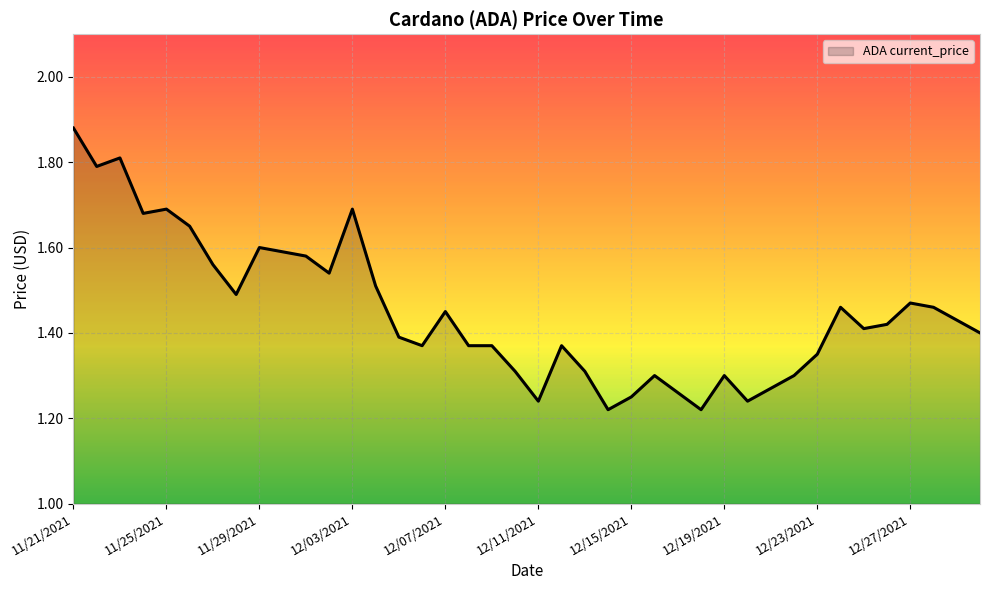

What is the difference between the maximum and minimum values?

0.7